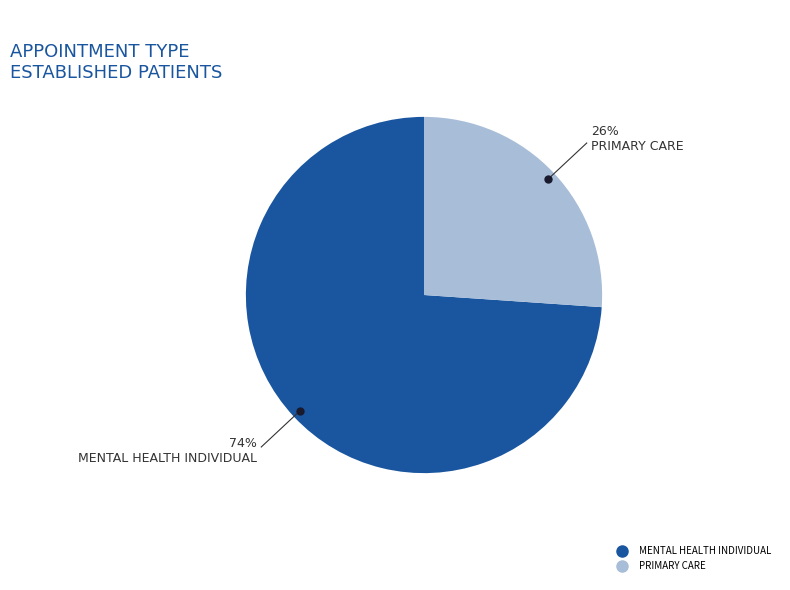

Is there a majority slice in this chart?

Yes